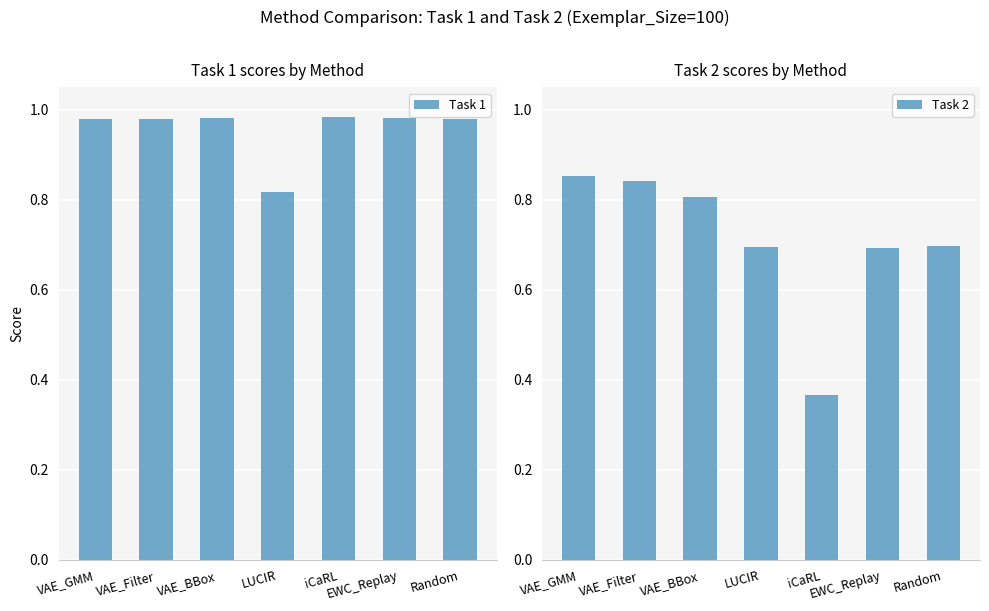

Are the bars horizontal?

No